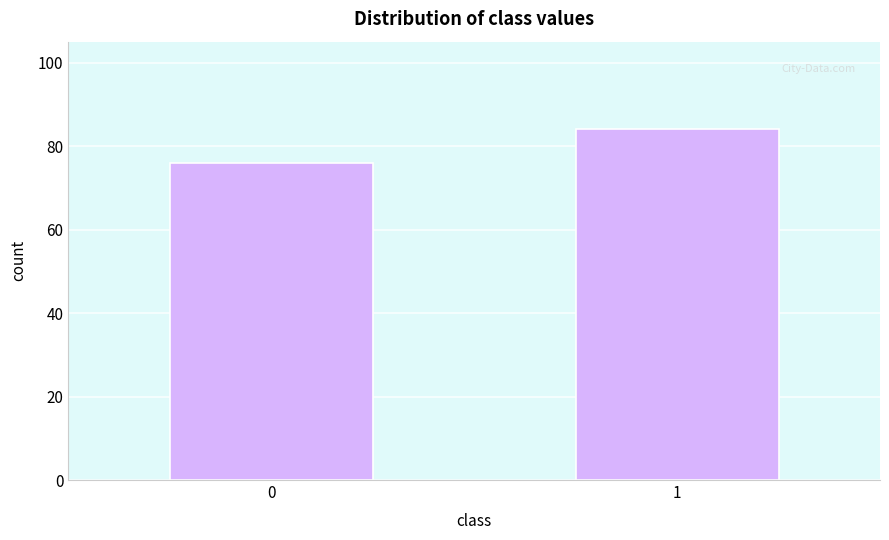

Reading left to right, what are all the values shown in this chart?

0=76	1=84